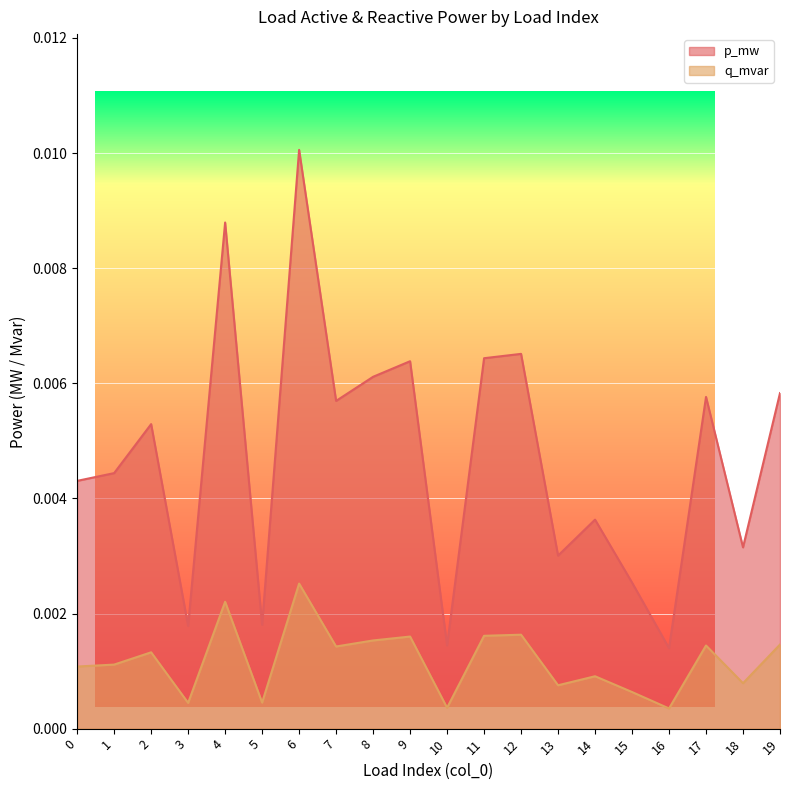

At which category is the sum across all series the highest?

6